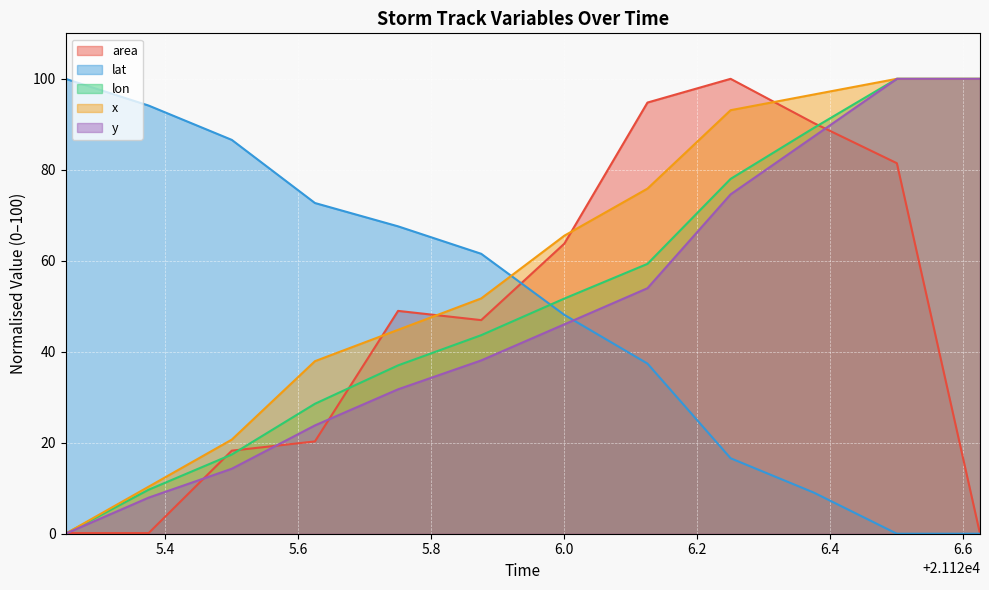

Which series has the largest total across all categories?

x